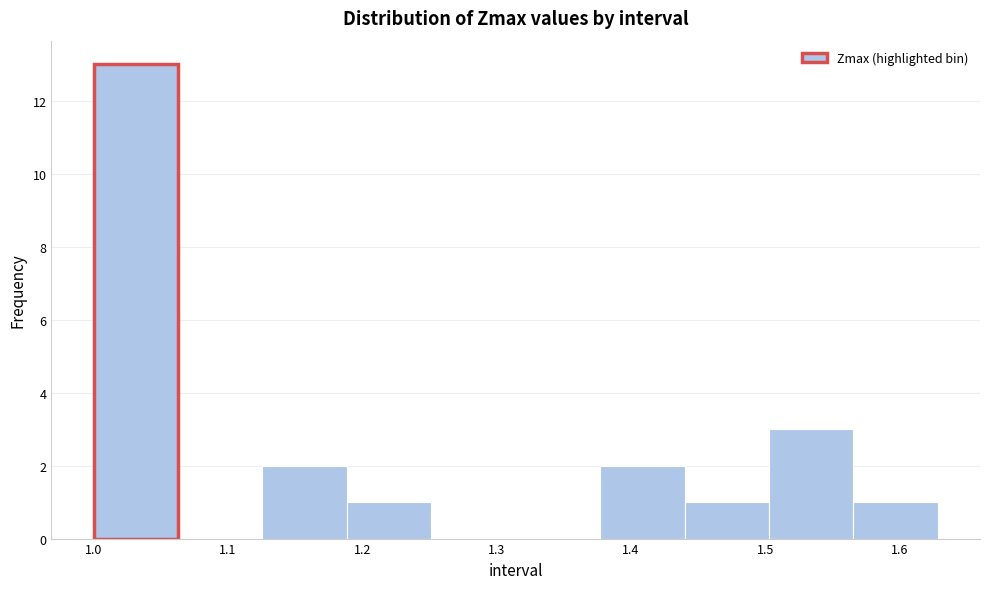

Over which range of the x-axis is the bar tallest?

1.00 to 1.06